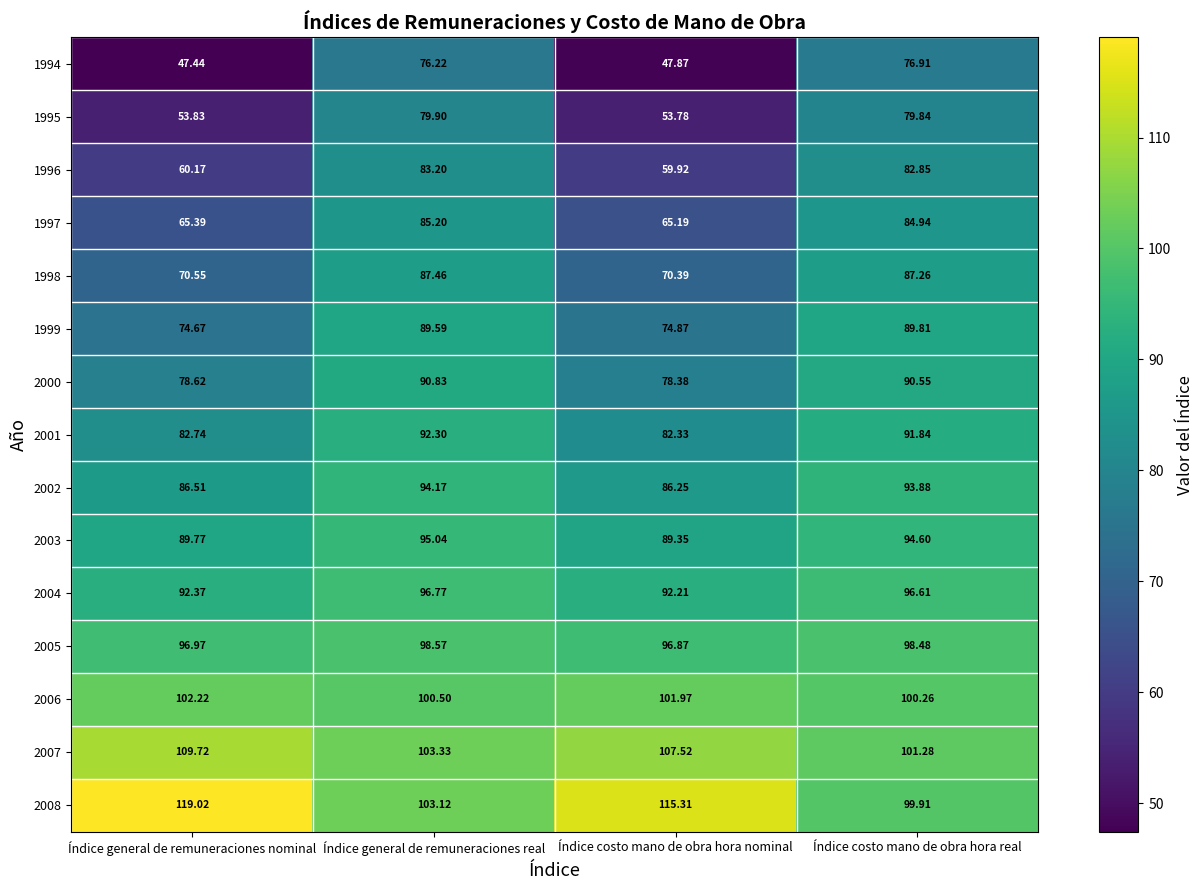

Which category has the lowest value across all series?

Índice general de remuneraciones nominal